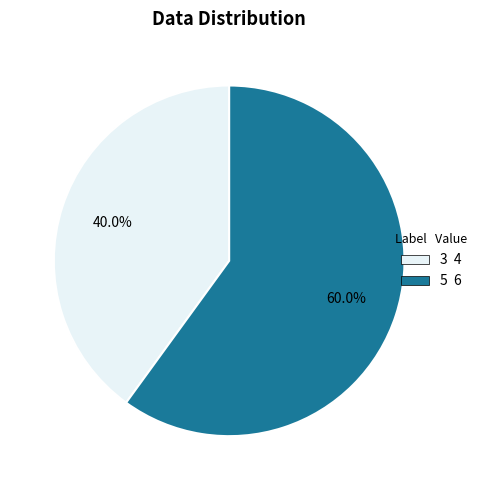

Is there any slice that represents more than half of the pie?

Yes